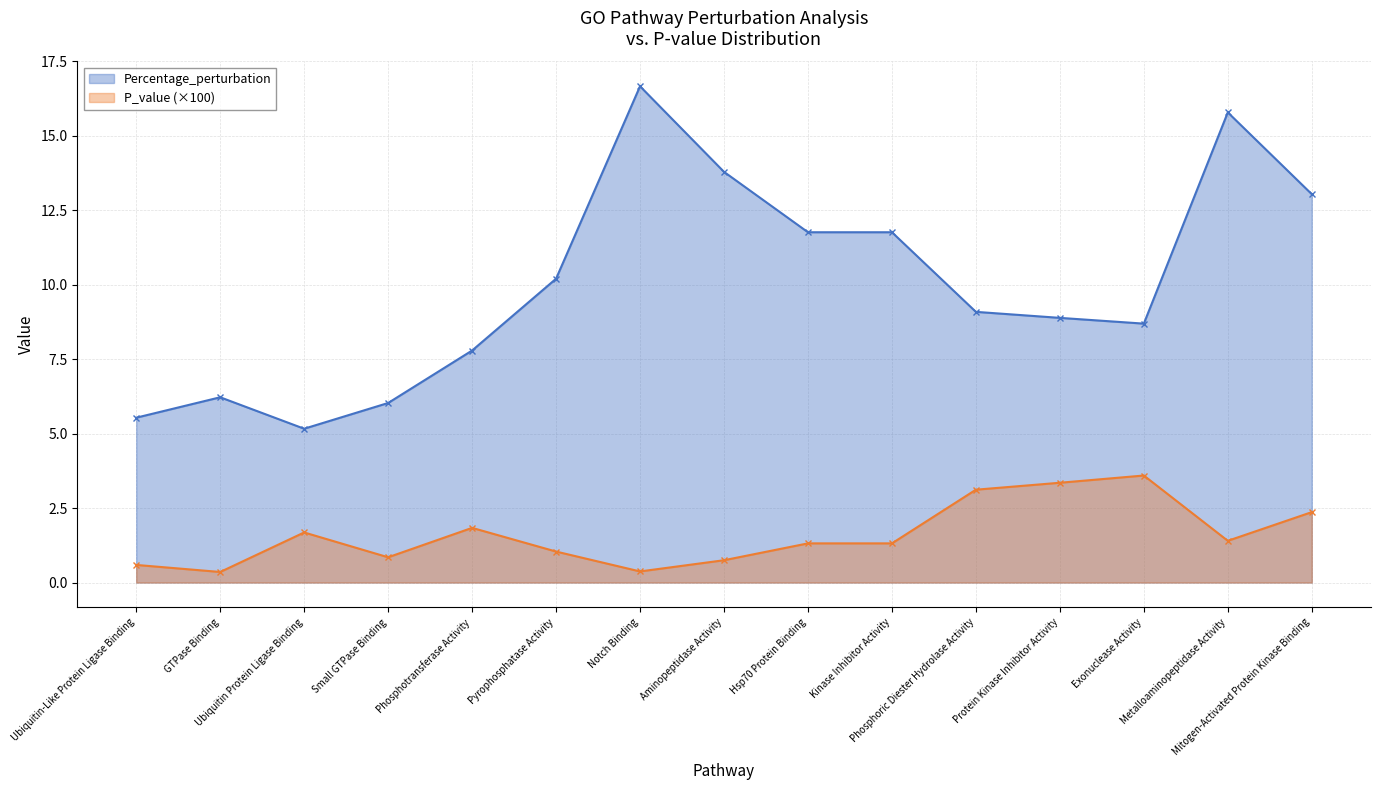

Which series has the largest total across all categories?

Percentage_perturbation